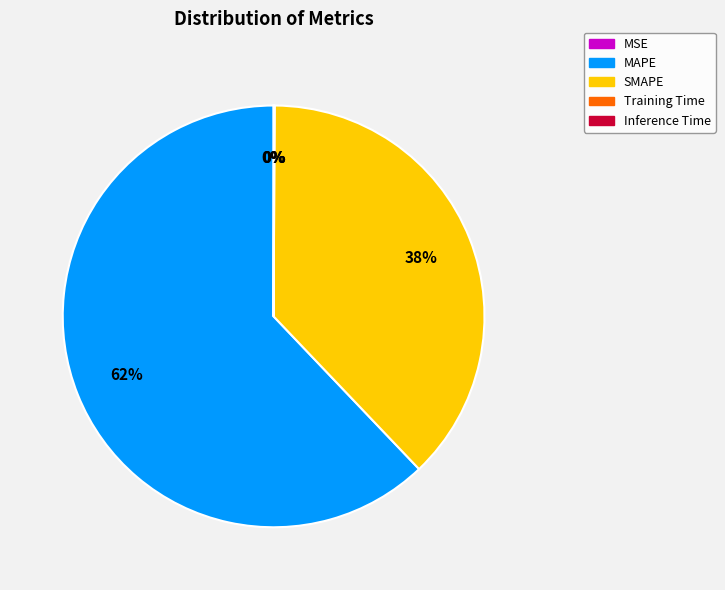

Does MAPE represent more than half of the total?

Yes